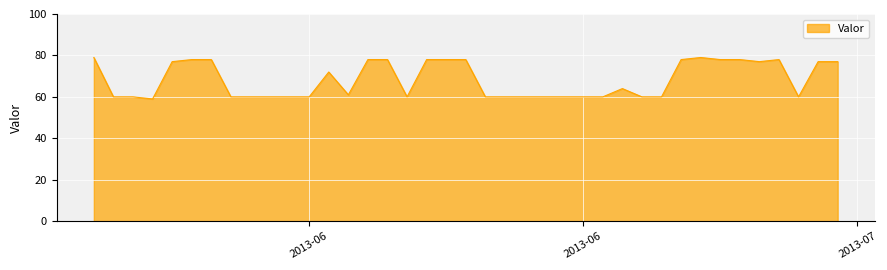

What is the difference between the maximum and minimum values?

20